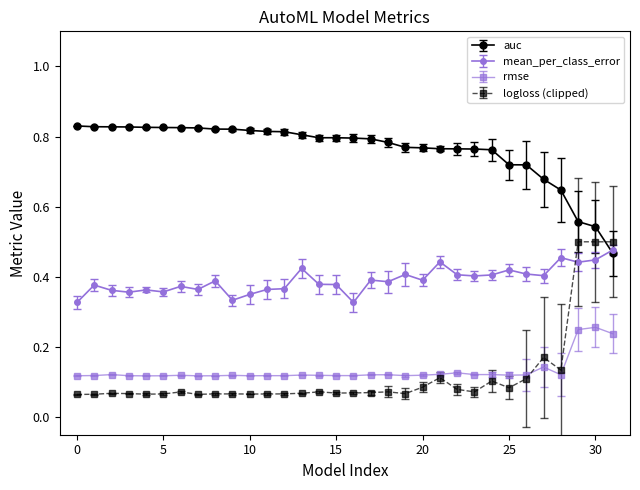

True or false: mean_per_class_error and logloss (clipped) cross at least once.

True